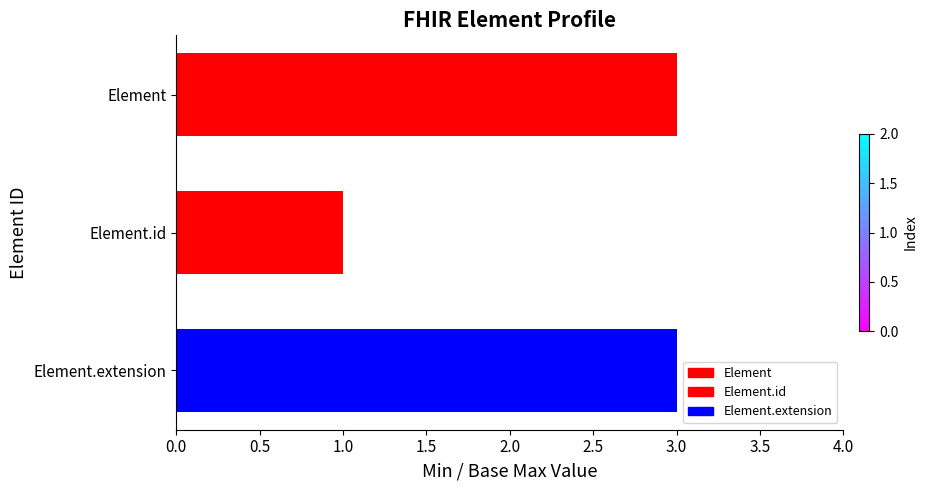

Read the value at Element.extension.

3